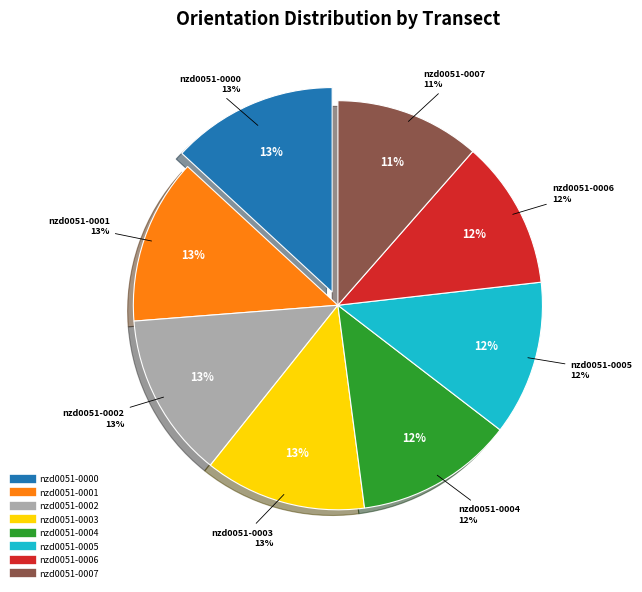

What is the smallest slice in the pie chart?

nzd0051-0007